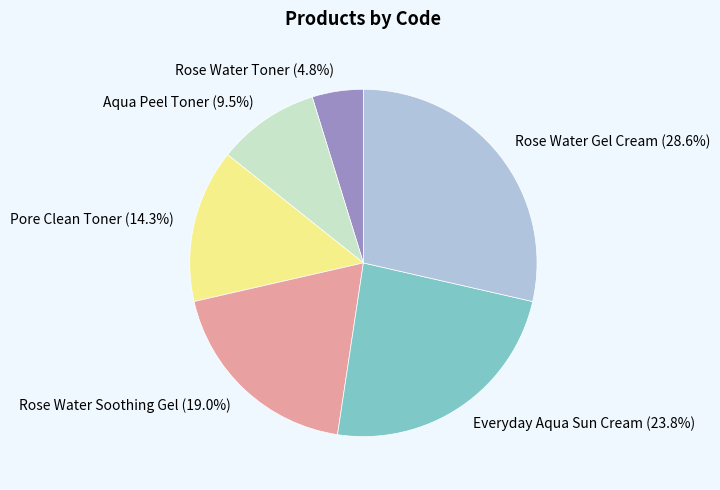

Count the number of slices in the pie.

6